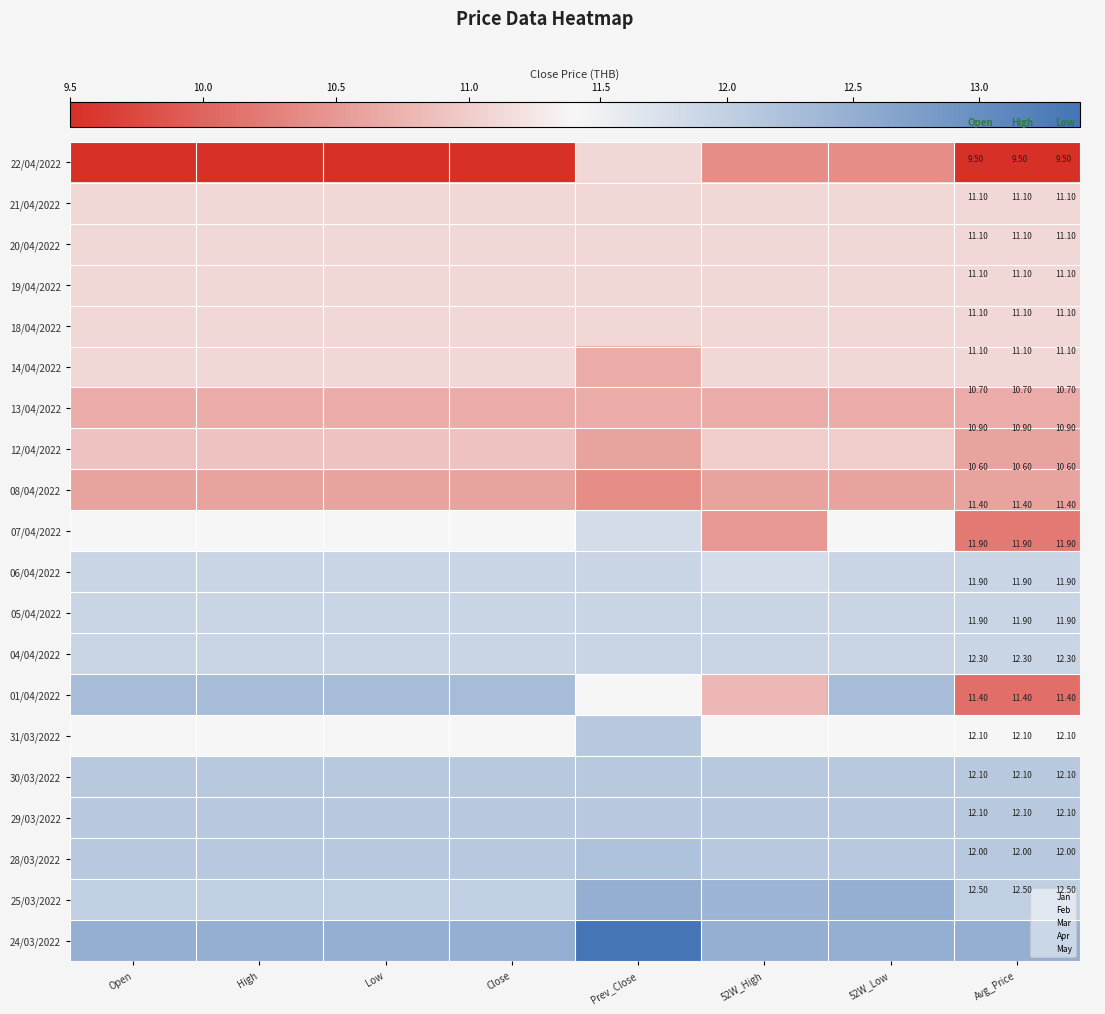

Reading left to right, what are all the values shown in this chart?

22/04/2022: Open=9.5	High=9.5	Low=9.5	Close=9.5	Prev_Close=11.1	52W_High=10.4	52W_Low=10.4	Avg_Price=9.5
21/04/2022: Open=11.1	High=11.1	Low=11.1	Close=11.1	Prev_Close=11.1	52W_High=11.1	52W_Low=11.1	Avg_Price=11.1
20/04/2022: Open=11.1	High=11.1	Low=11.1	Close=11.1	Prev_Close=11.1	52W_High=11.1	52W_Low=11.1	Avg_Price=11.1
19/04/2022: Open=11.1	High=11.1	Low=11.1	Close=11.1	Prev_Close=11.1	52W_High=11.1	52W_Low=11.1	Avg_Price=11.1
18/04/2022: Open=11.1	High=11.1	Low=11.1	Close=11.1	Prev_Close=11.1	52W_High=11.1	52W_Low=11.1	Avg_Price=11.1
14/04/2022: Open=11.1	High=11.1	Low=11.1	Close=11.1	Prev_Close=10.7	52W_High=11.1	52W_Low=11.1	Avg_Price=11.1
13/04/2022: Open=10.7	High=10.7	Low=10.7	Close=10.7	Prev_Close=10.7	52W_High=10.7	52W_Low=10.7	Avg_Price=10.7
12/04/2022: Open=10.9	High=10.9	Low=10.9	Close=10.9	Prev_Close=10.6	52W_High=11.0	52W_Low=11.0	Avg_Price=10.6
08/04/2022: Open=10.6	High=10.6	Low=10.6	Close=10.6	Prev_Close=10.4	52W_High=10.6	52W_Low=10.6	Avg_Price=10.6
07/04/2022: Open=11.4	High=11.4	Low=11.4	Close=11.4	Prev_Close=11.8	52W_High=10.5	52W_Low=11.4	Avg_Price=10.2
06/04/2022: Open=11.9	High=11.9	Low=11.9	Close=11.9	Prev_Close=11.9	52W_High=11.8	52W_Low=11.9	Avg_Price=11.9
05/04/2022: Open=11.9	High=11.9	Low=11.9	Close=11.9	Prev_Close=11.9	52W_High=11.9	52W_Low=11.9	Avg_Price=11.9
04/04/2022: Open=11.9	High=11.9	Low=11.9	Close=11.9	Prev_Close=11.9	52W_High=11.9	52W_Low=11.9	Avg_Price=11.9
01/04/2022: Open=12.3	High=12.3	Low=12.3	Close=12.3	Prev_Close=11.4	52W_High=10.8	52W_Low=12.3	Avg_Price=10.1
31/03/2022: Open=11.4	High=11.4	Low=11.4	Close=11.4	Prev_Close=12.1	52W_High=11.4	52W_Low=11.4	Avg_Price=11.4
30/03/2022: Open=12.1	High=12.1	Low=12.1	Close=12.1	Prev_Close=12.1	52W_High=12.1	52W_Low=12.1	Avg_Price=12.1
29/03/2022: Open=12.1	High=12.1	Low=12.1	Close=12.1	Prev_Close=12.1	52W_High=12.1	52W_Low=12.1	Avg_Price=12.1
28/03/2022: Open=12.1	High=12.1	Low=12.1	Close=12.1	Prev_Close=12.2	52W_High=12.1	52W_Low=12.1	Avg_Price=12.1
25/03/2022: Open=12.0	High=12.0	Low=12.0	Close=12.0	Prev_Close=12.5	52W_High=12.4	52W_Low=12.5	Avg_Price=12.0
24/03/2022: Open=12.5	High=12.5	Low=12.5	Close=12.5	Prev_Close=13.4	52W_High=12.5	52W_Low=12.5	Avg_Price=12.5